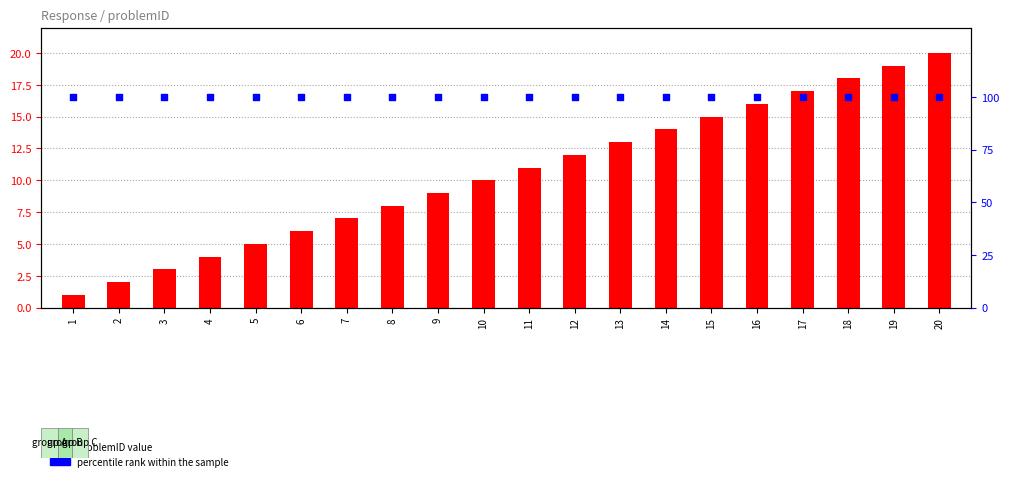

Which series reaches the minimum Y coordinate?

problemID